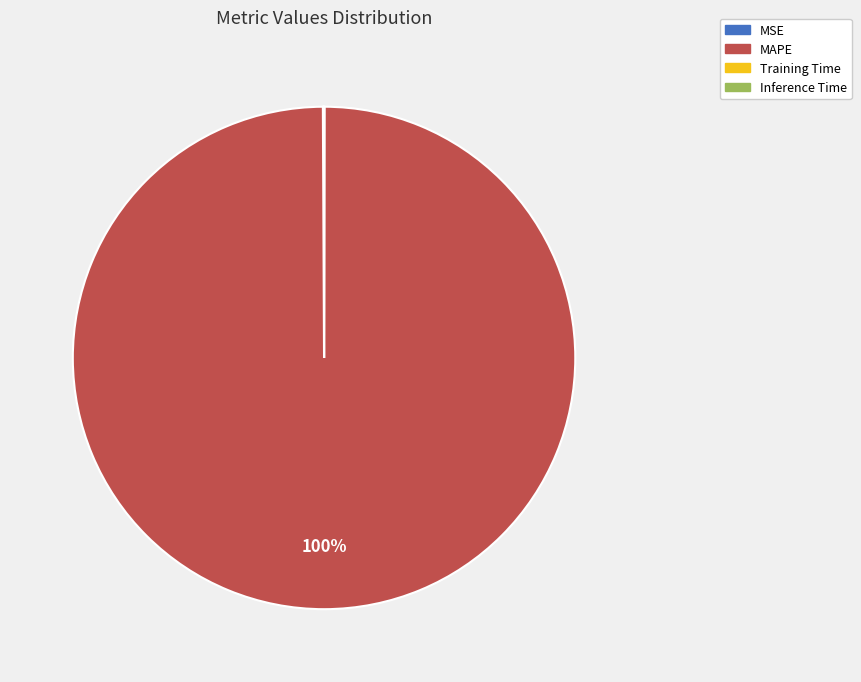

To the nearest percent, what is the average slice percentage?

25%